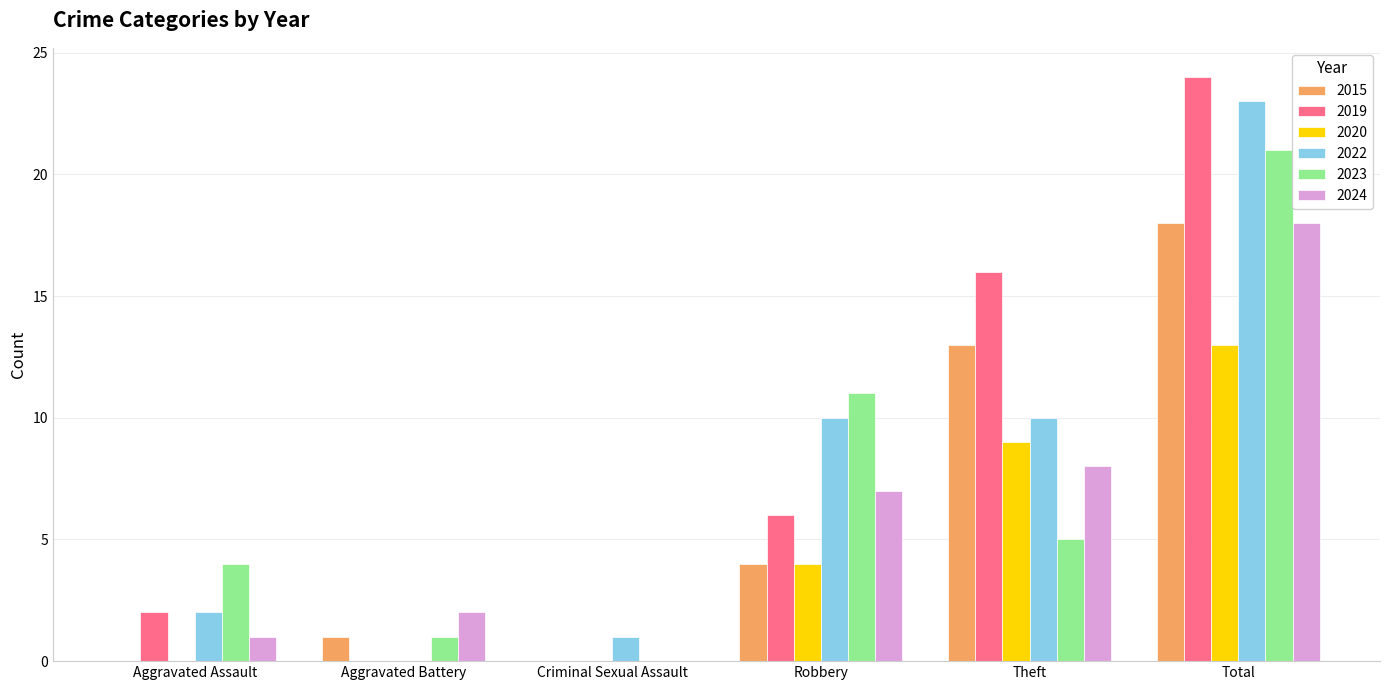

What is the sum of the 2023 values at Aggravated Assault and Criminal Sexual Assault?

4